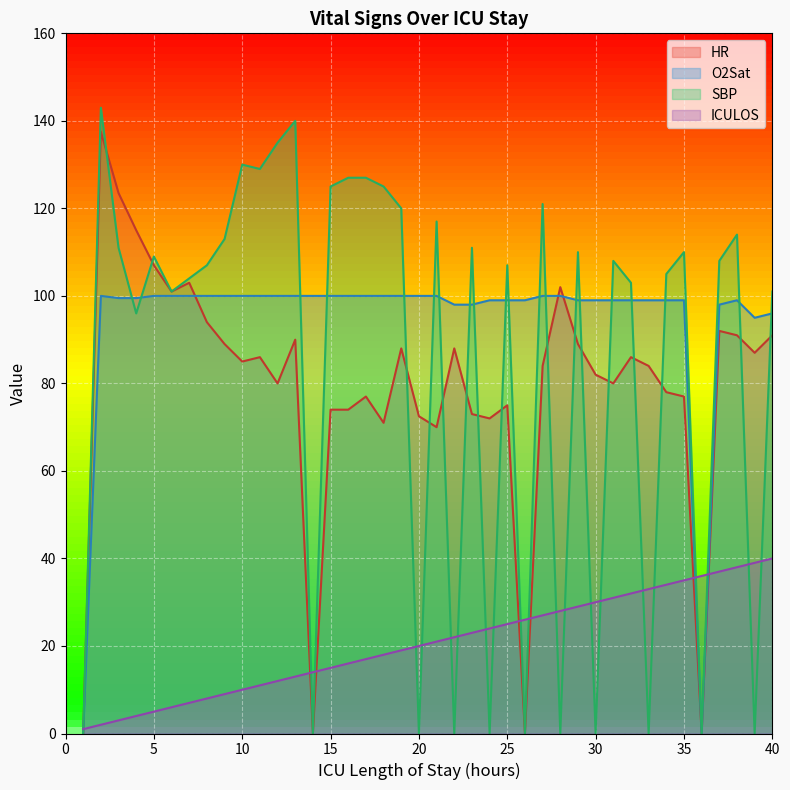

True or false: HR has a value of 116.5 at 24.

False